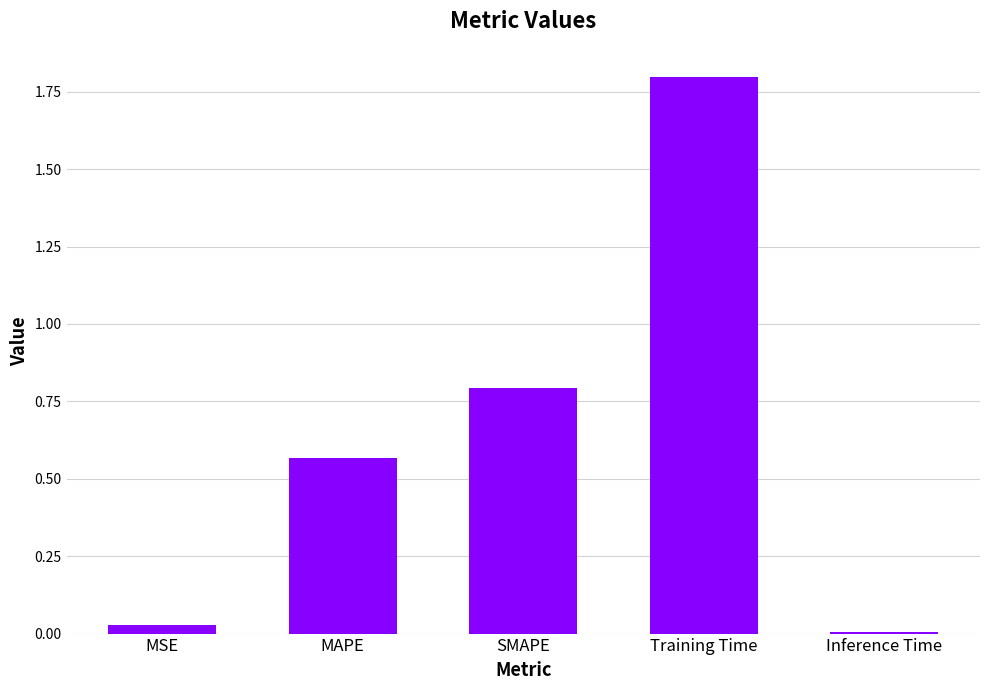

Rank the categories by value from lowest to highest.

Inference Time, MSE, MAPE, SMAPE, Training Time